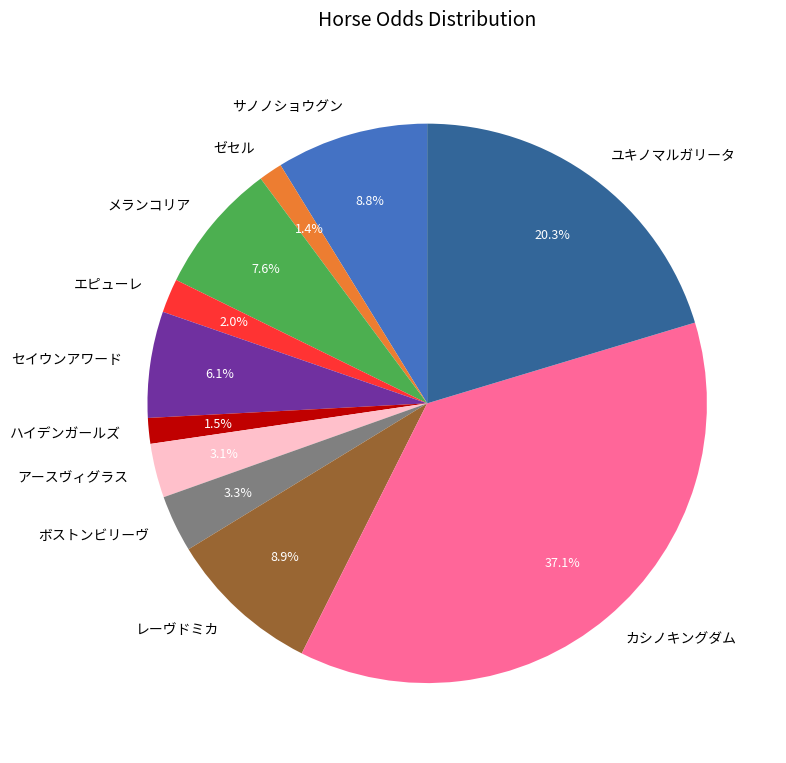

Which has a higher value, メランコリア or ボストンビリーヴ?

メランコリア